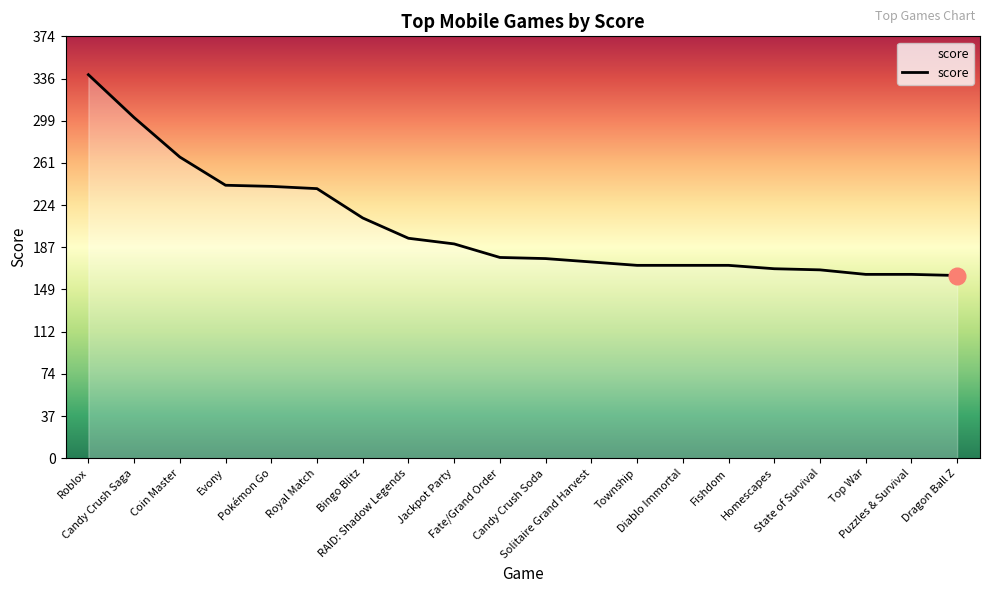

What is the maximum value shown in the chart?

340